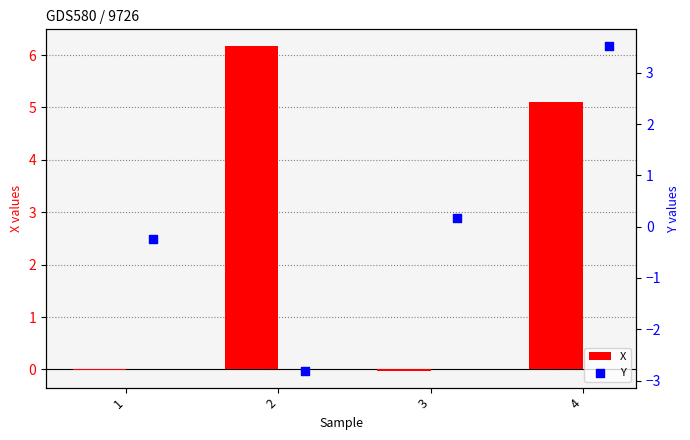

Which series reaches the maximum Y coordinate?

X